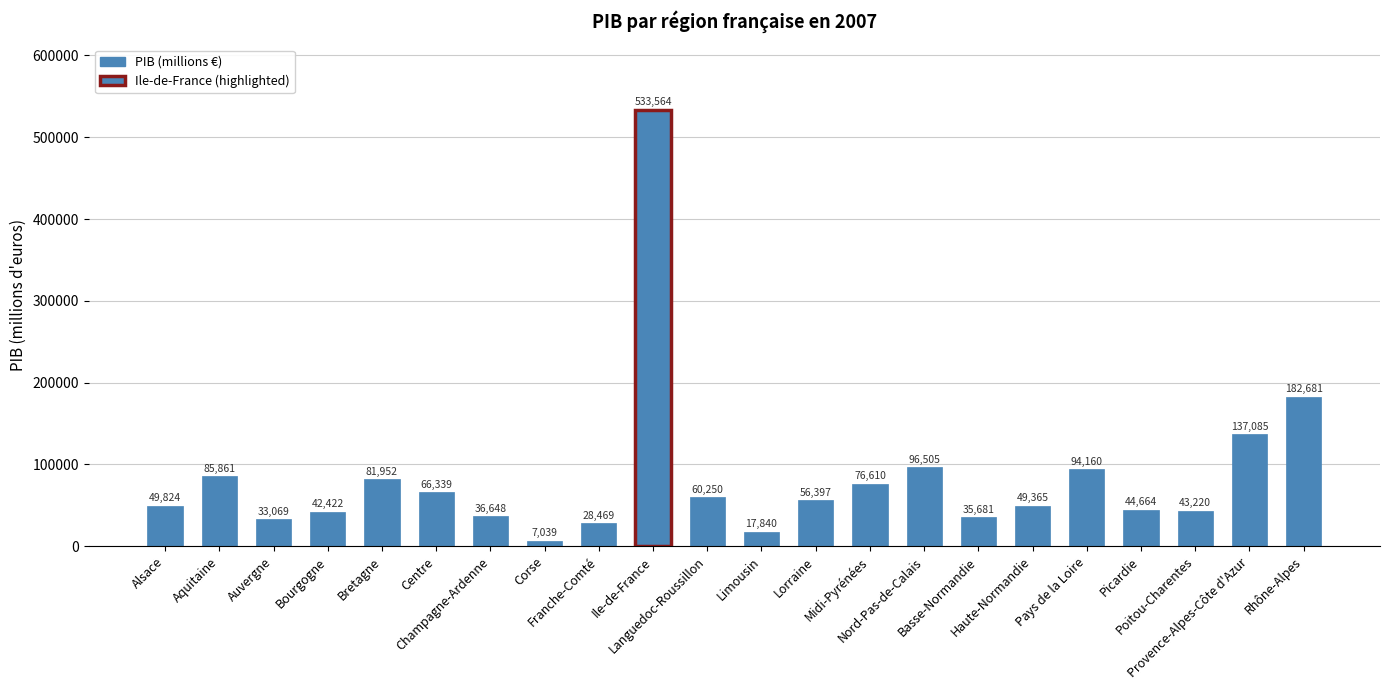

What is the difference between the values at Champagne-Ardenne and Auvergne?

3579.2